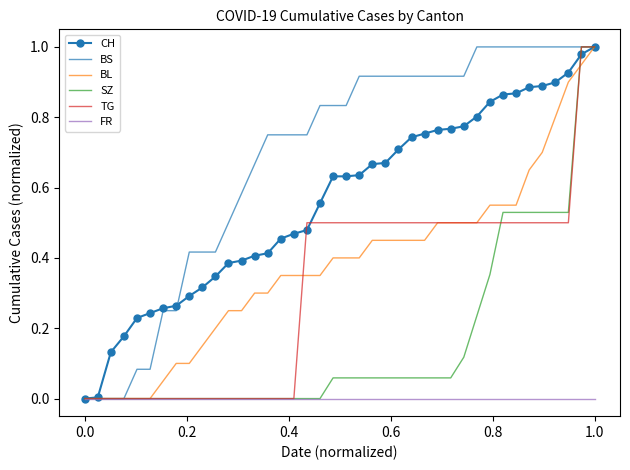

Which series has the largest total across all categories?

BS